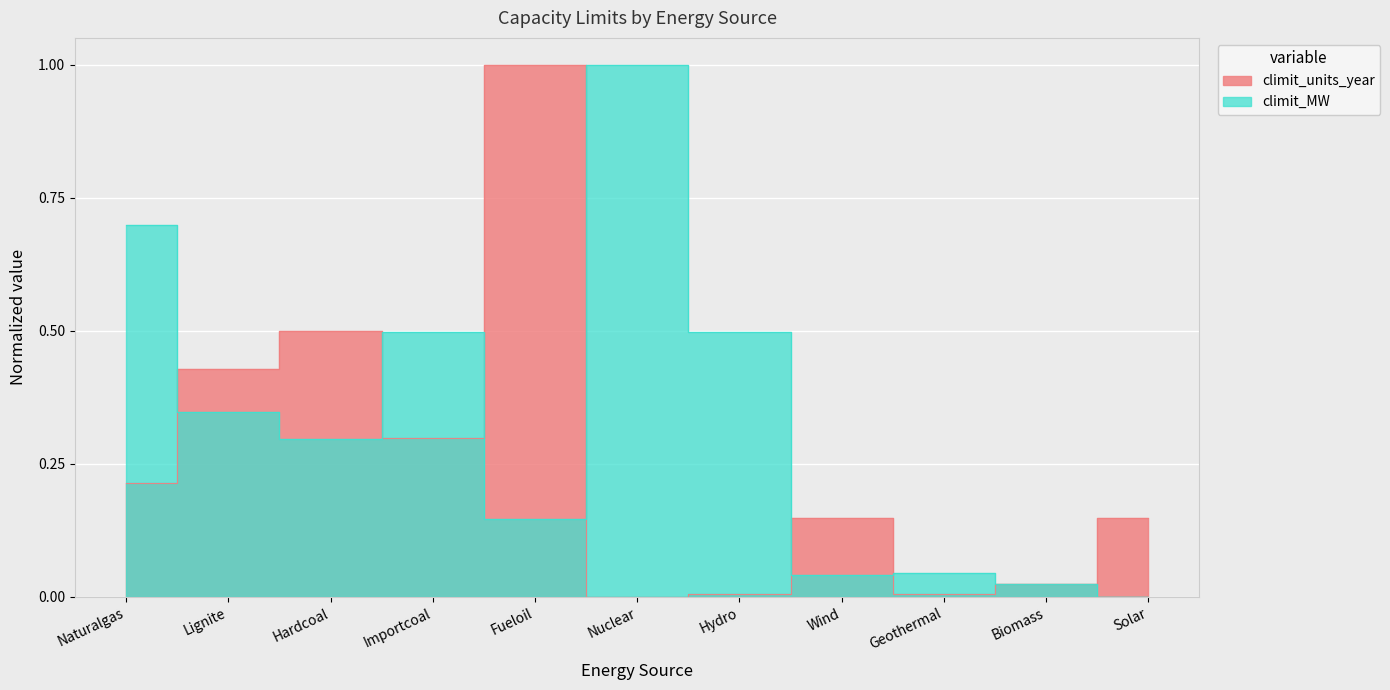

Count the number of categories in the chart.

11